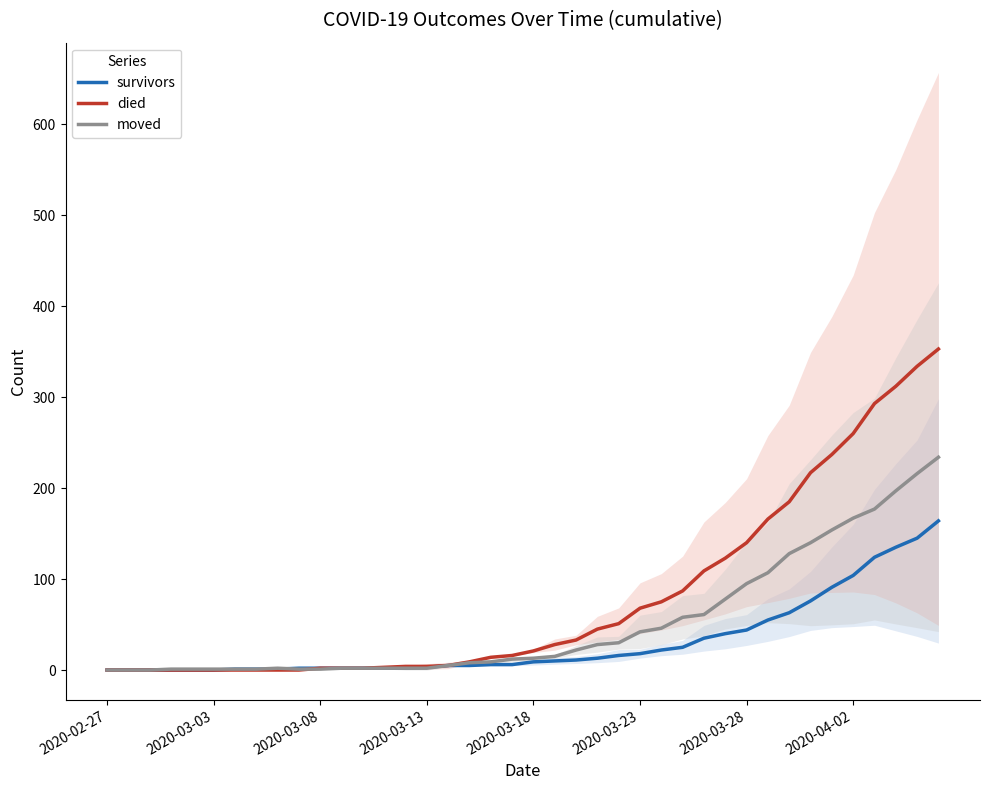

How many data points in died are less than 21?

20